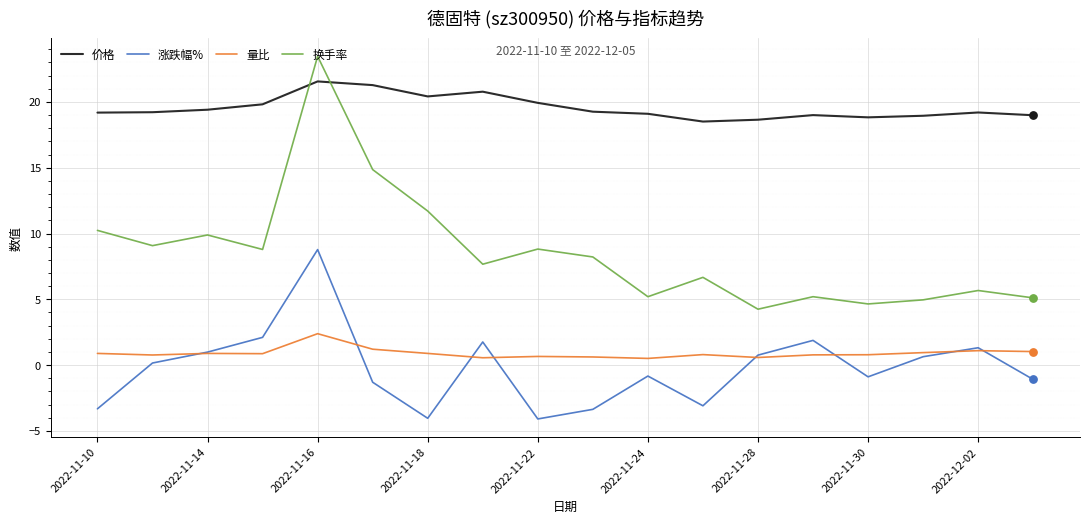

List the series in order of their peak value, highest first.

换手率, 价格, 涨跌幅%, 量比